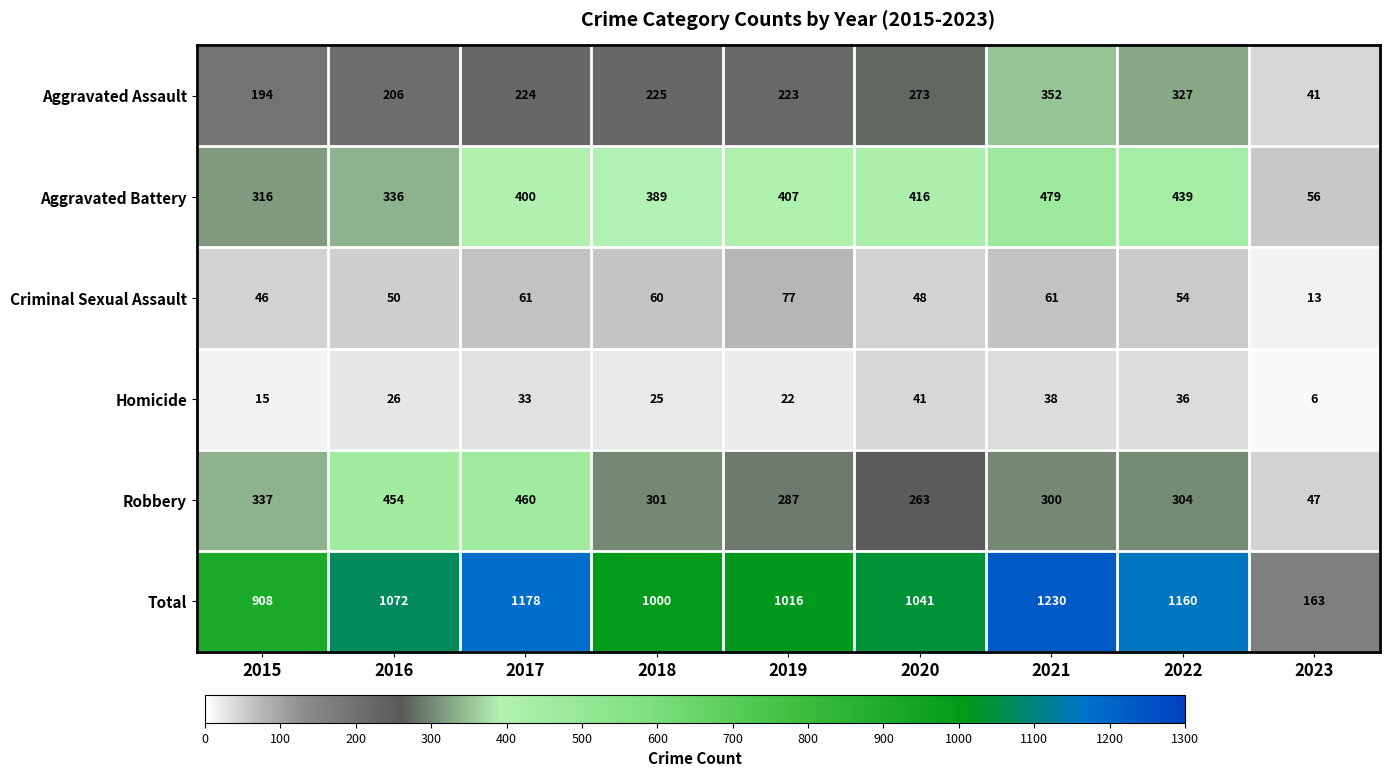

True or false: Criminal Sexual Assault has a value of 88 at 2018.

False